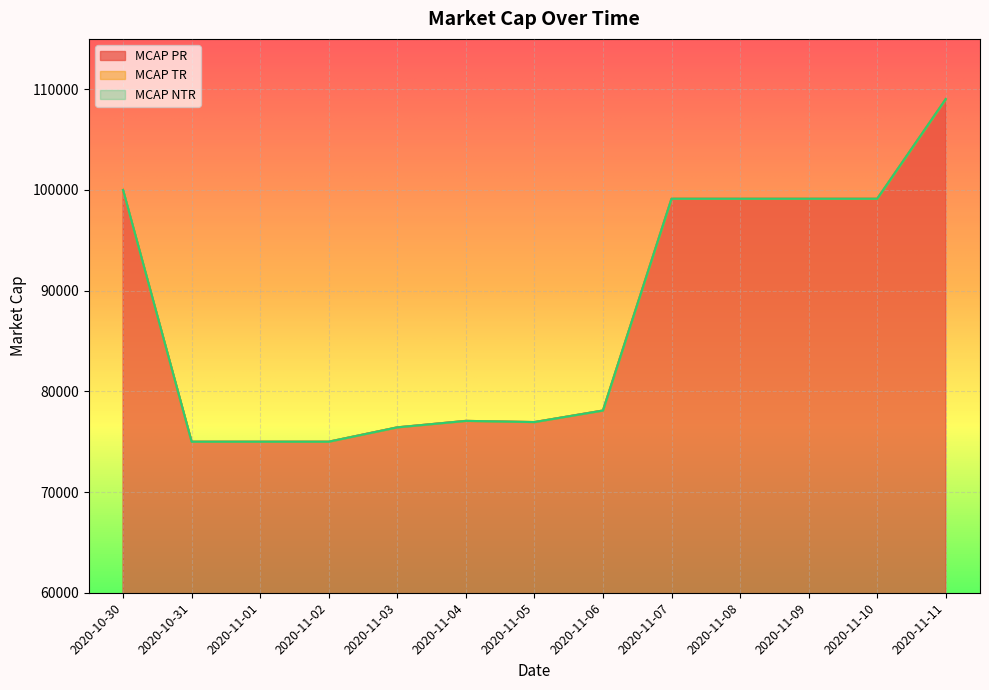

What position from the left is 2020-11-03?

5